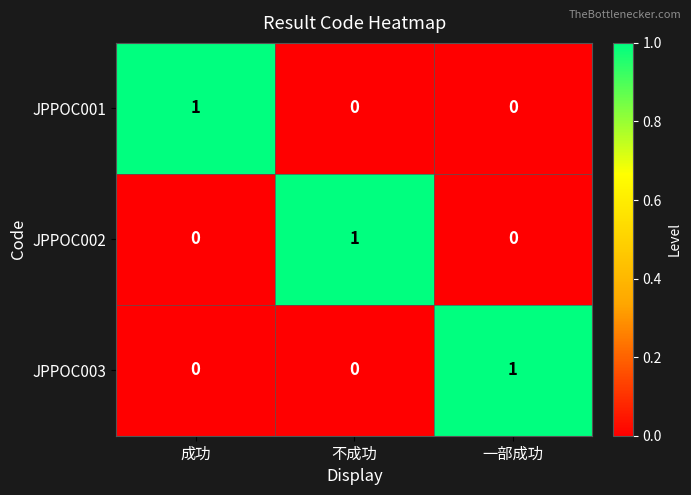

At which label does JPPOC003 reach its peak?

一部成功